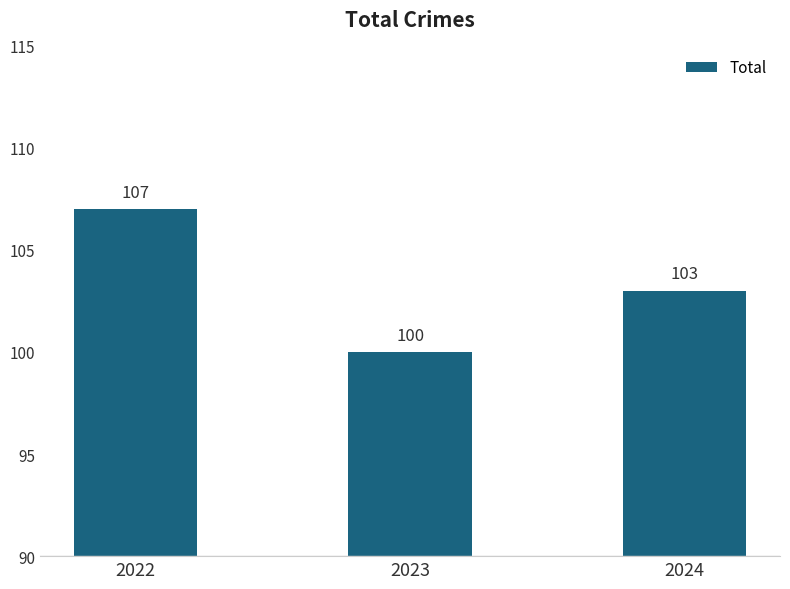

The value at 2023 is 50. True or false?

False